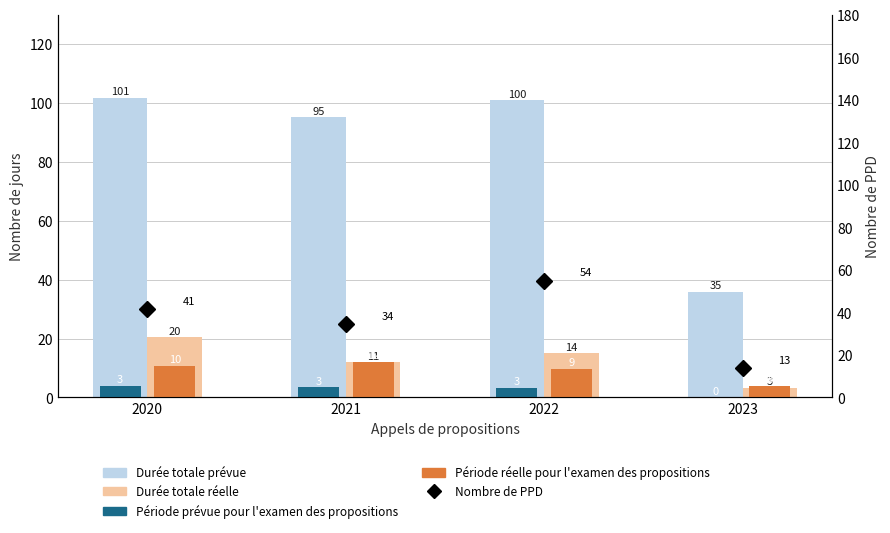

At which label does Nombre de PPD first exceed 41?

2020